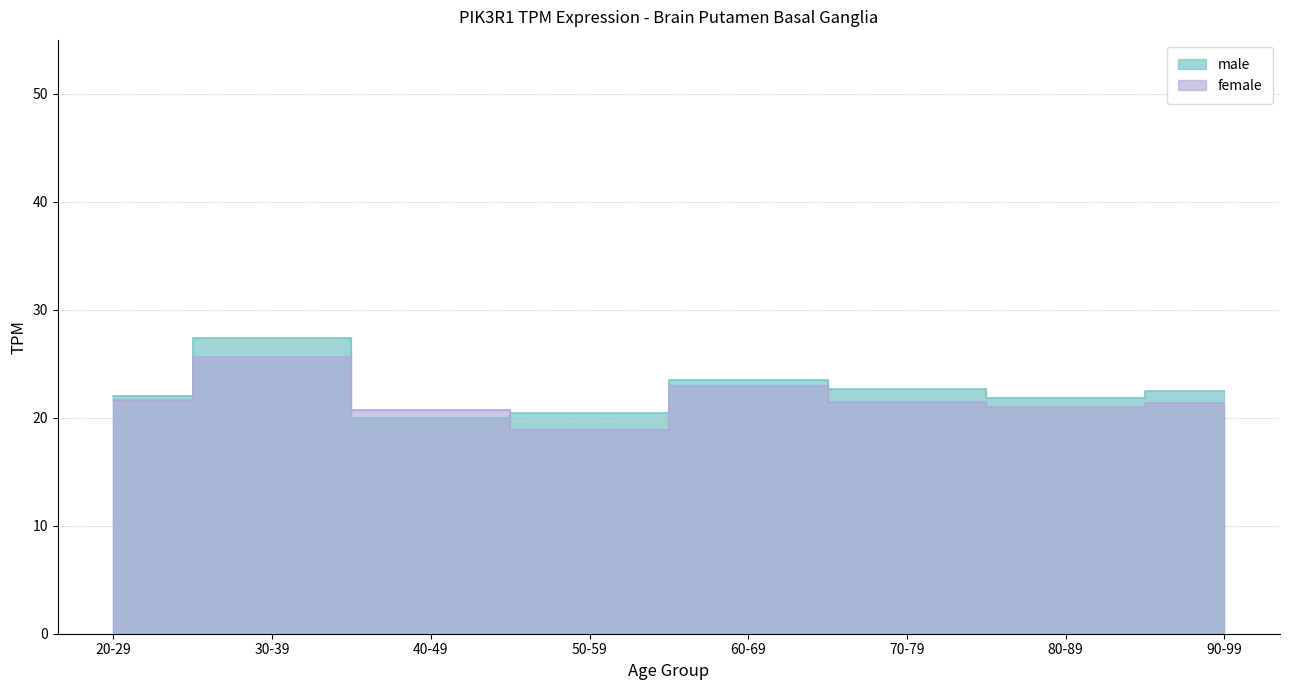

Between 50-59 and 70-79, which is larger?

70-79